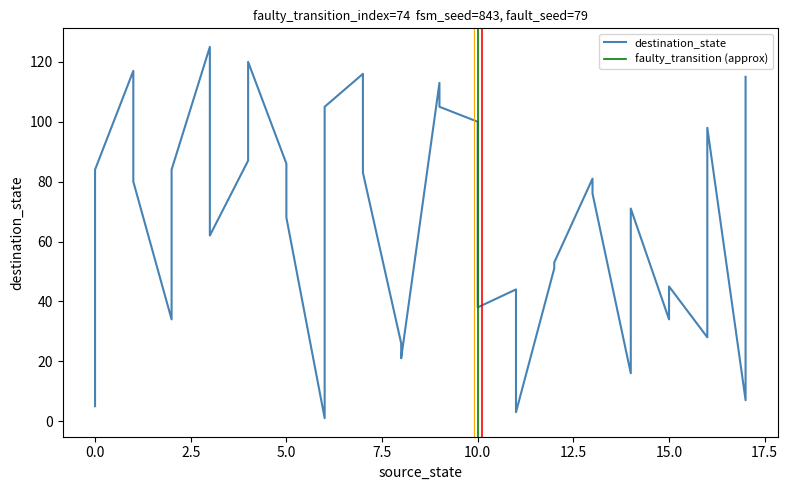

How many data points does each series have?

36